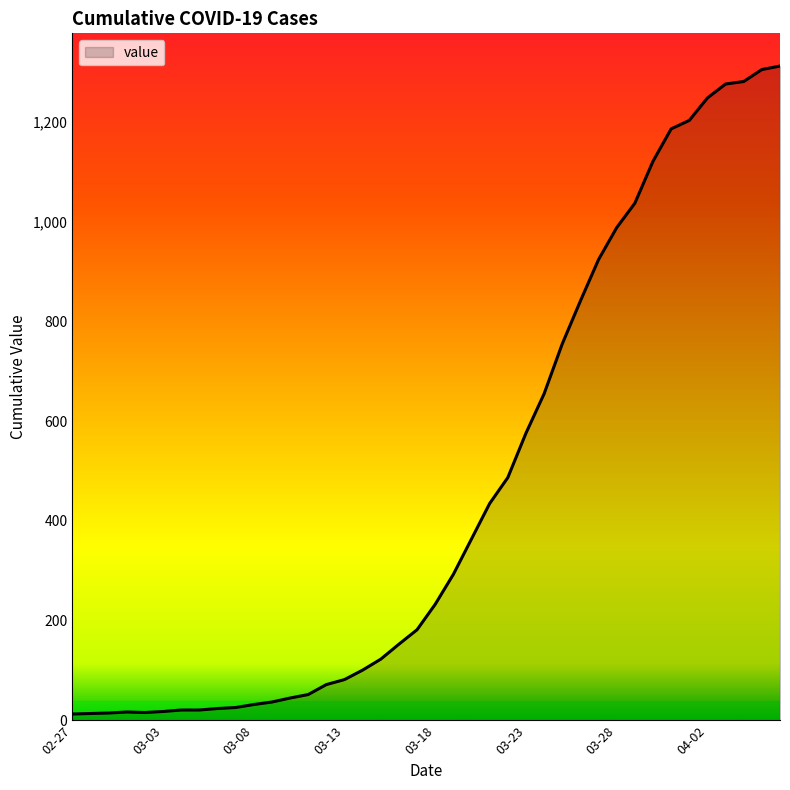

What is the difference between the maximum and minimum values?

1299